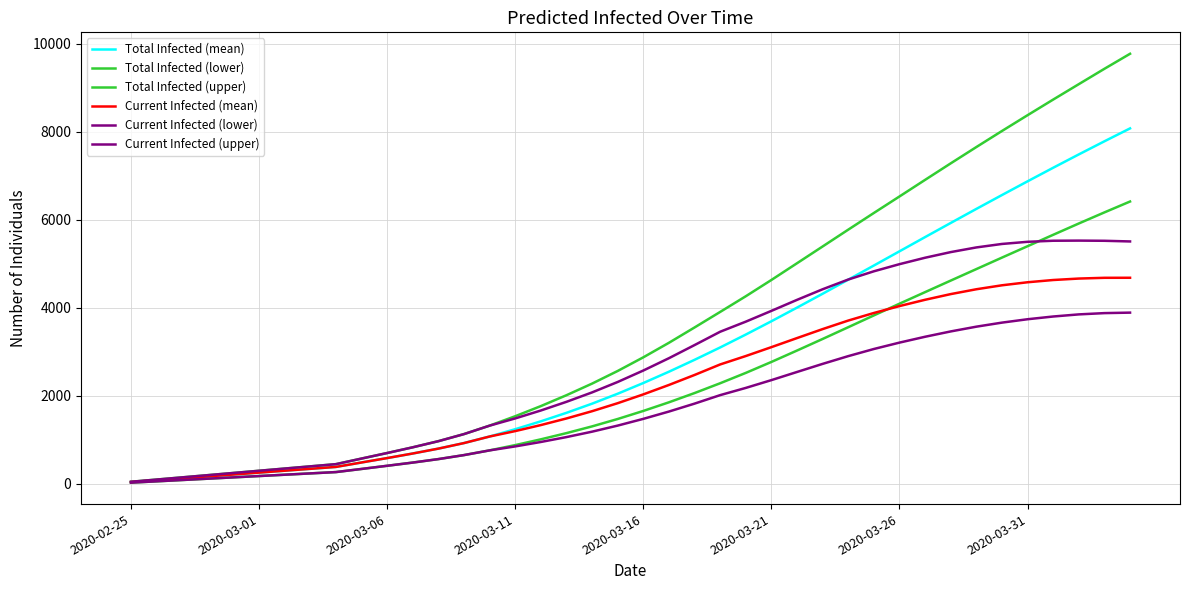

How many lines are shown in the chart?

6